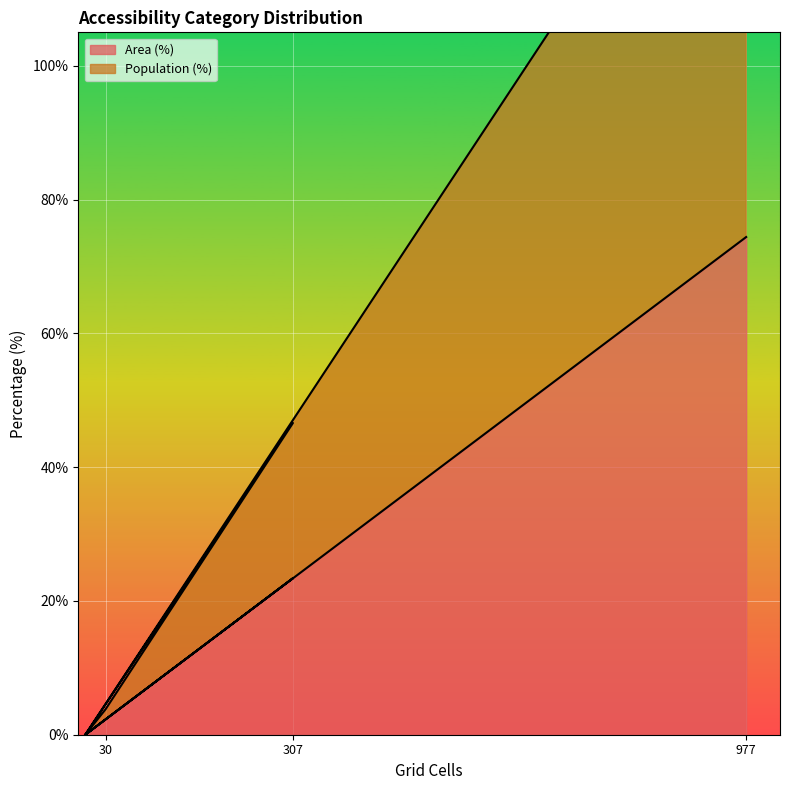

What is the maximum value shown in the chart?

149.7